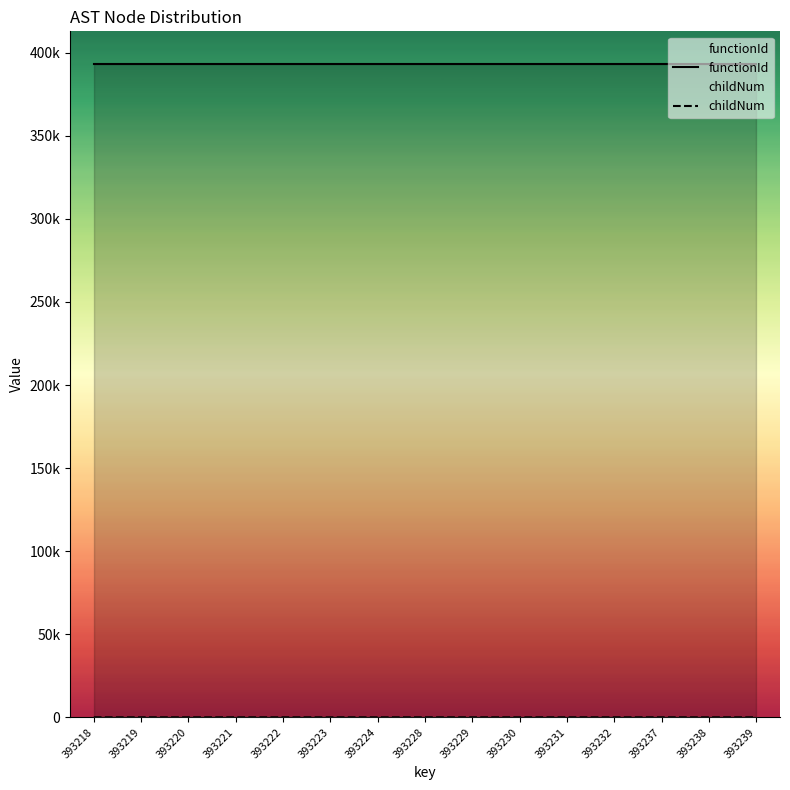

At how many categories does at least one series exceed 377753?

15